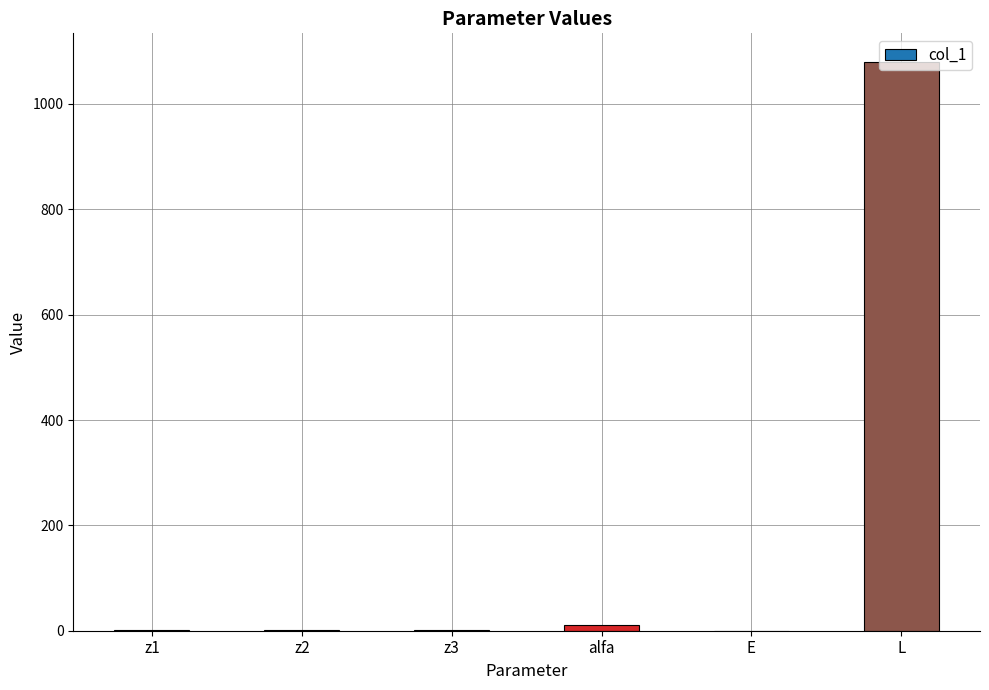

What is the maximum value shown in the chart?

1080.0